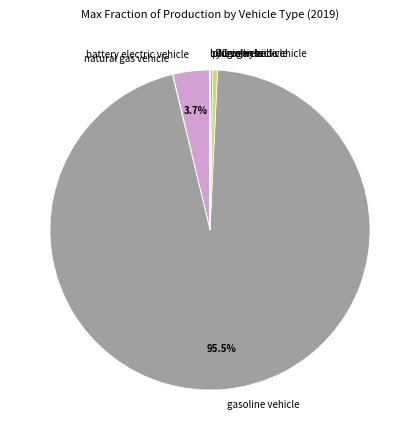

Is there any slice that represents more than half of the pie?

Yes